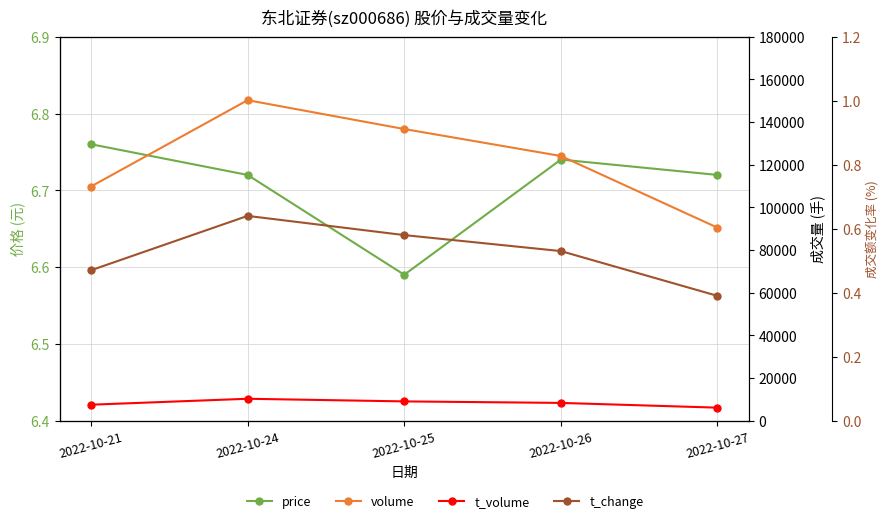

True or false: t_change has more than 1 interior local peaks.

False